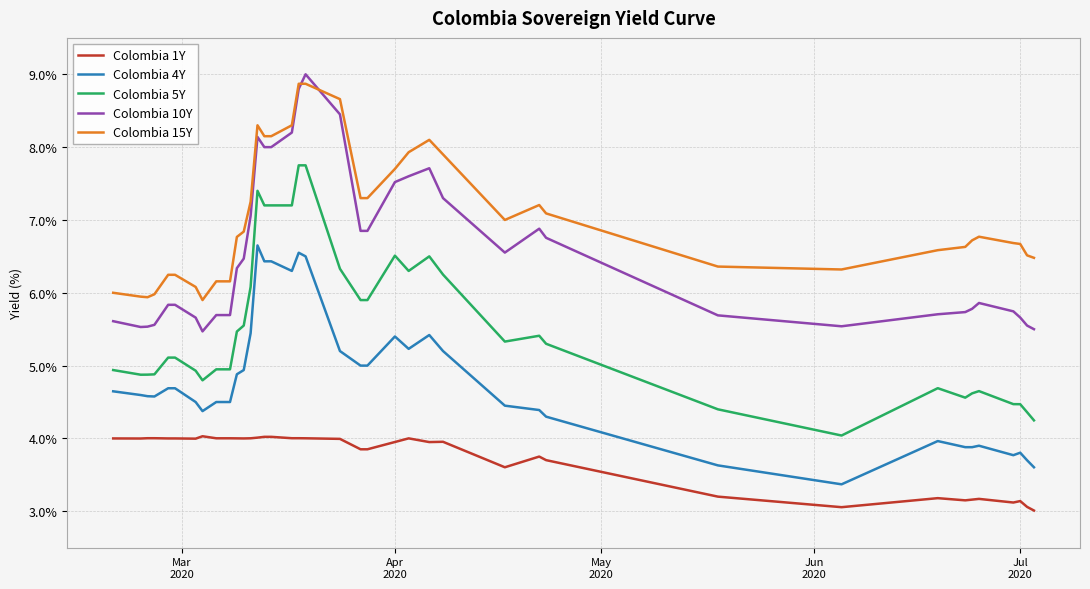

Which series has the largest total across all categories?

Colombia 15Y